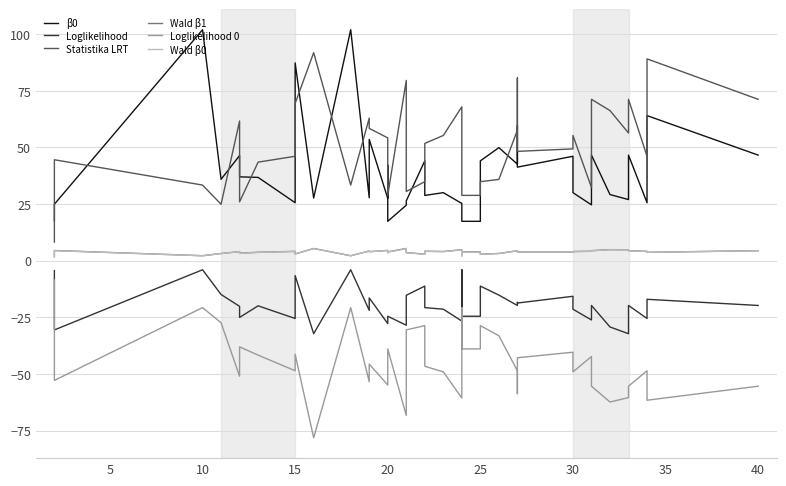

True or false: Wald β0 has more than 1 points higher than both neighbors.

True